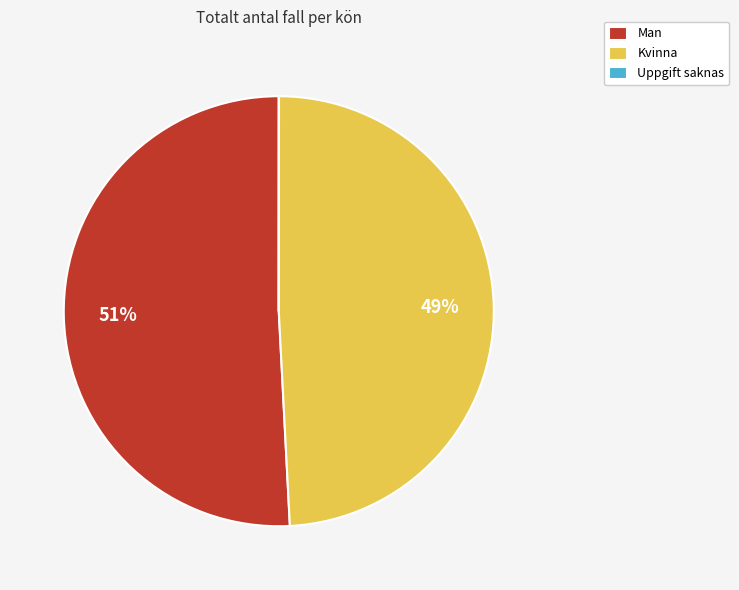

Which has a higher value, Kvinna or Man?

Man